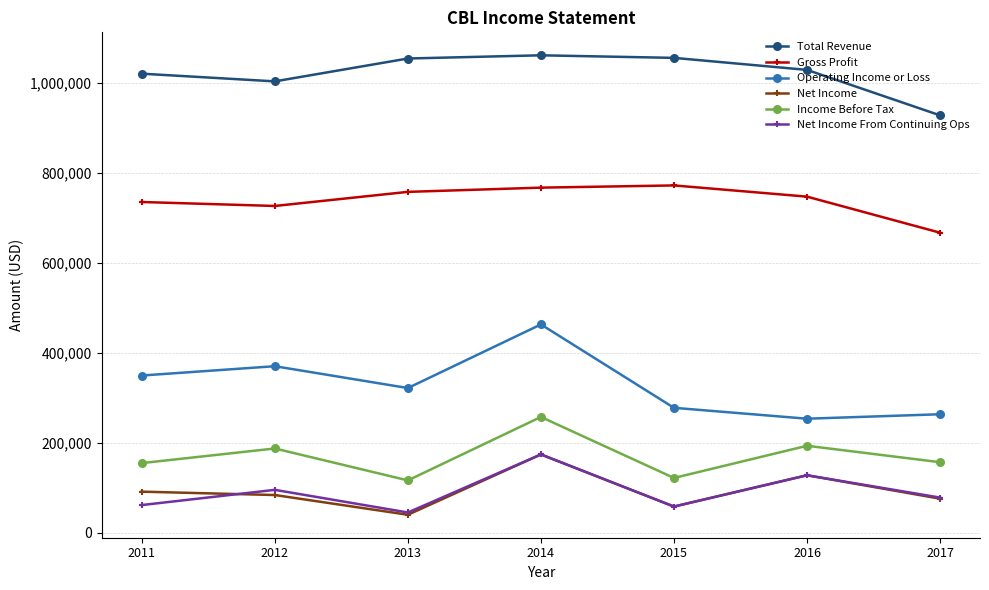

How many interior local valleys does the Net Income series have?

2